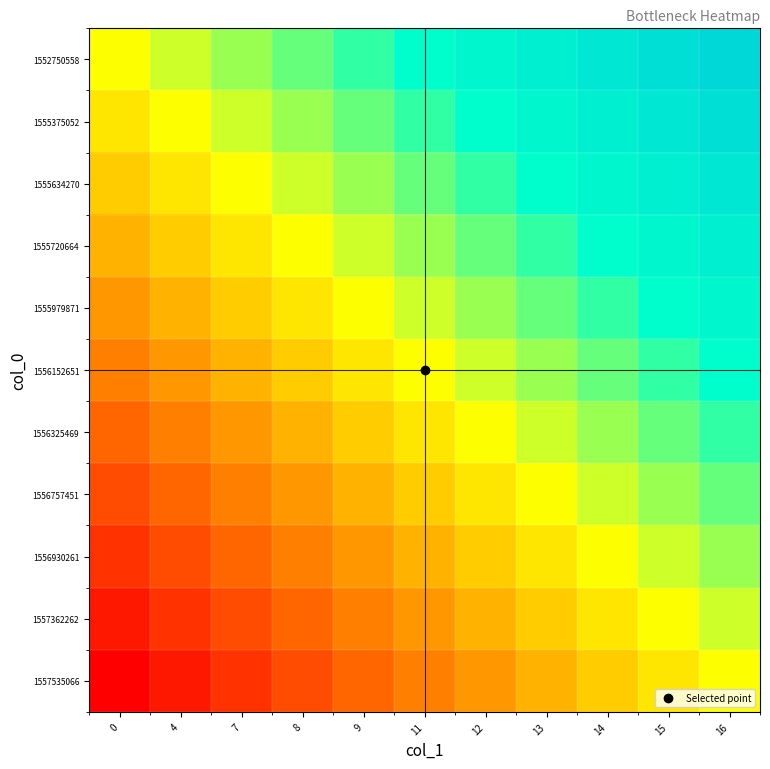

List the series in order of their peak value, highest first.

1552750558, 1555375052, 1555634270, 1555720664, 1555979871, 1556152651, 1556325469, 1556757451, 1556930261, 1557362262, 1557535066